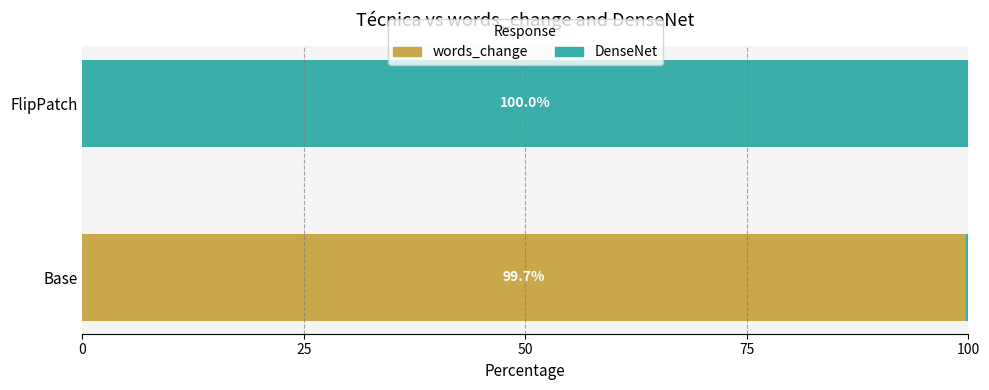

How many distinct data groups are displayed?

2